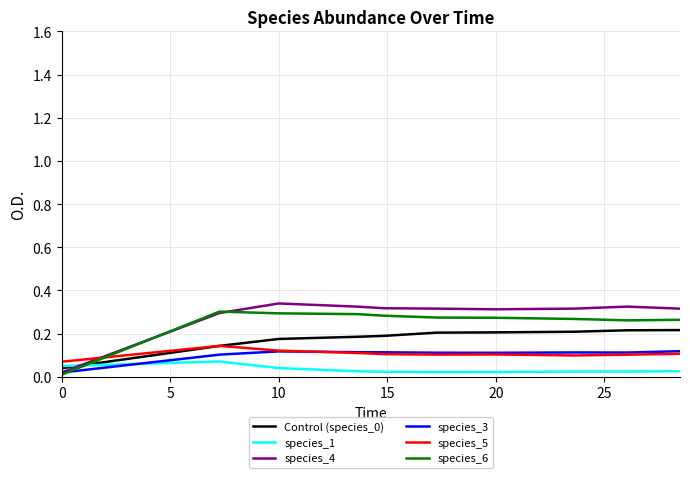

The value of species_1 at 0 is 0.1. True or false?

False